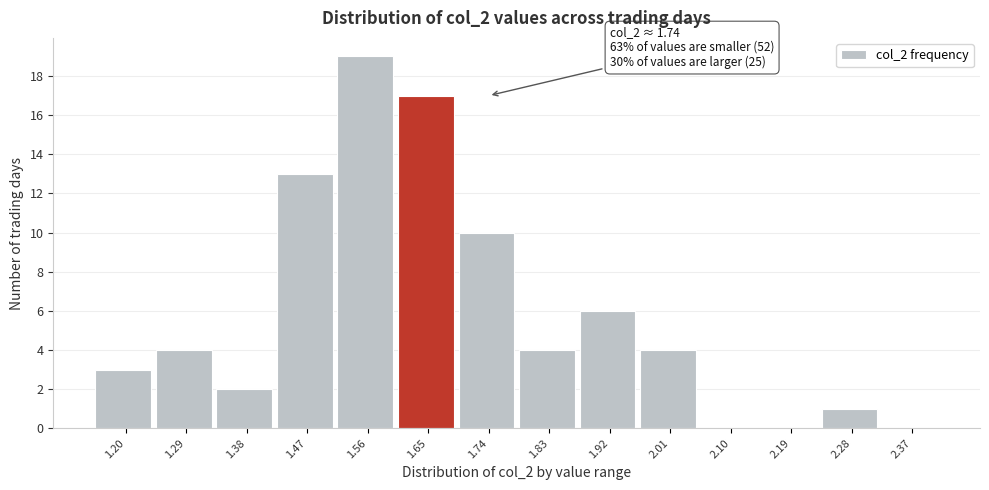

Reading right to left, what are all the values shown in this chart?

2.37=0	2.28=1	2.19=0	2.10=0	2.01=4	1.92=6	1.83=4	1.74=10	1.65=17	1.56=19	1.47=13	1.38=2	1.29=4	1.20=3